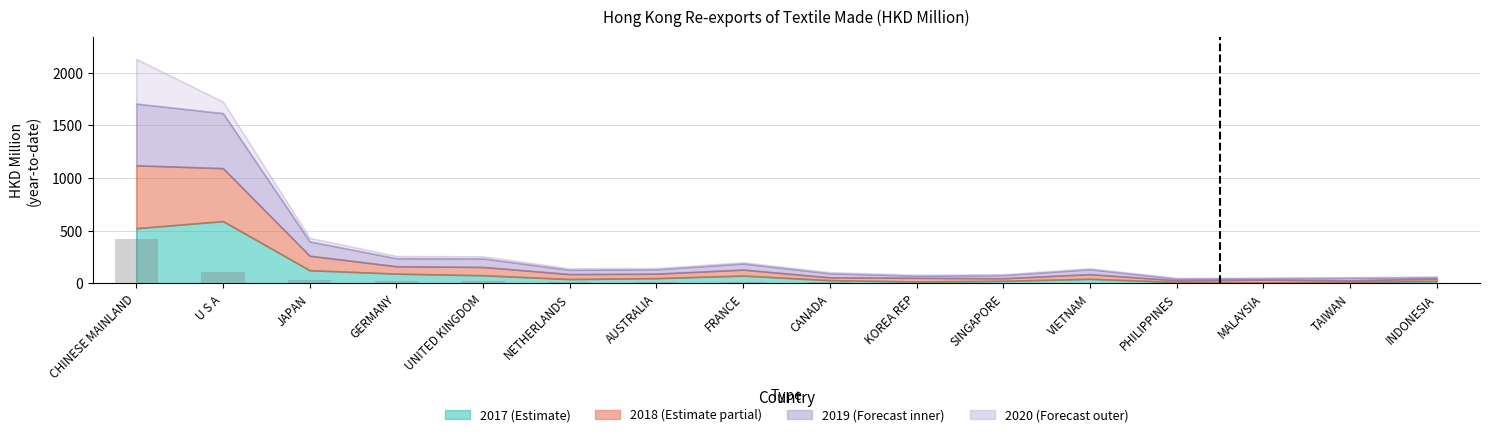

What is the maximum value shown in the chart?

423.5